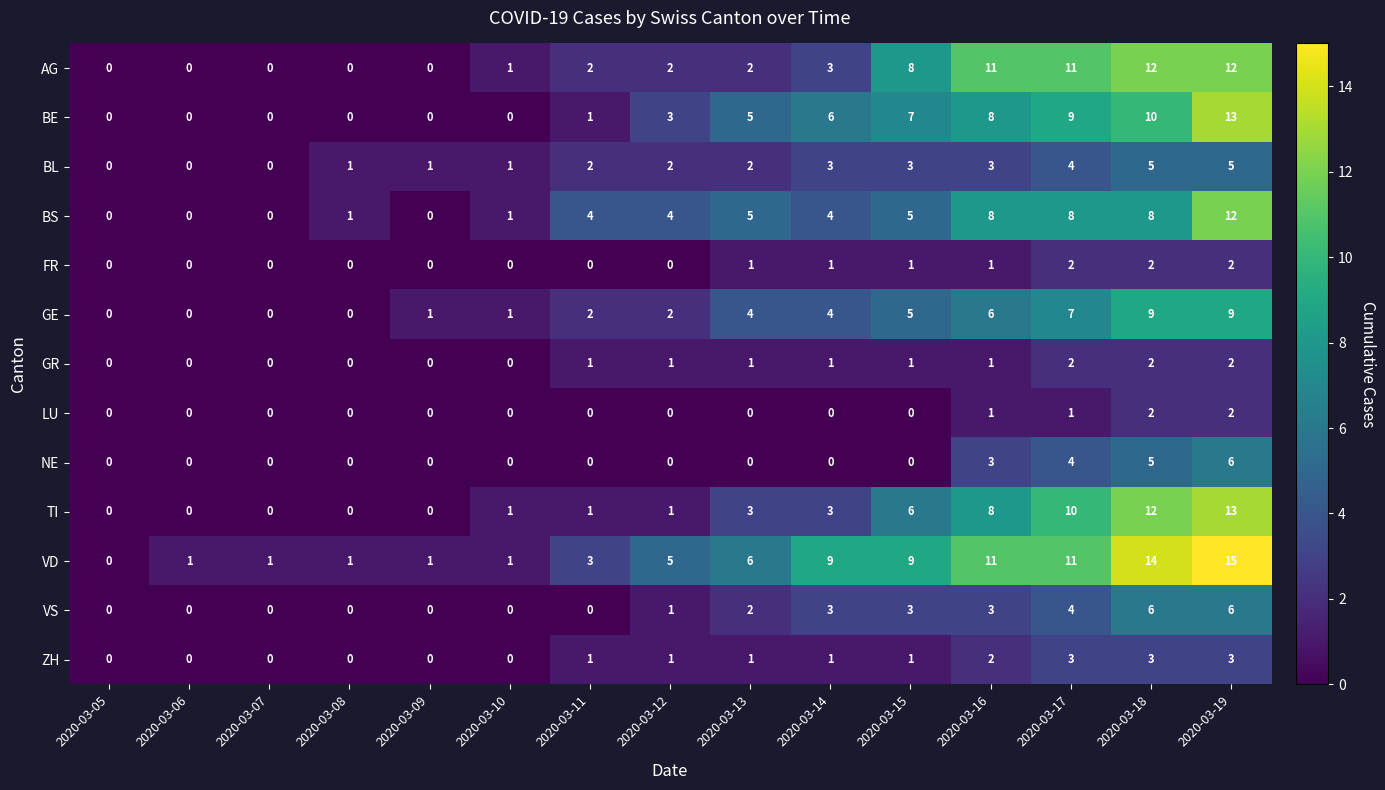

At which label does VD reach its minimum?

2020-03-05